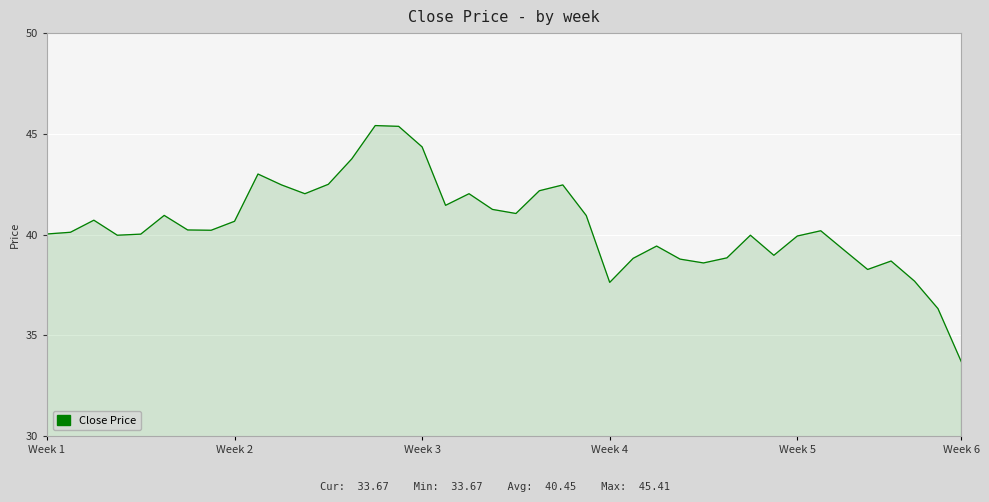

What is the difference between the maximum and minimum values?

11.7